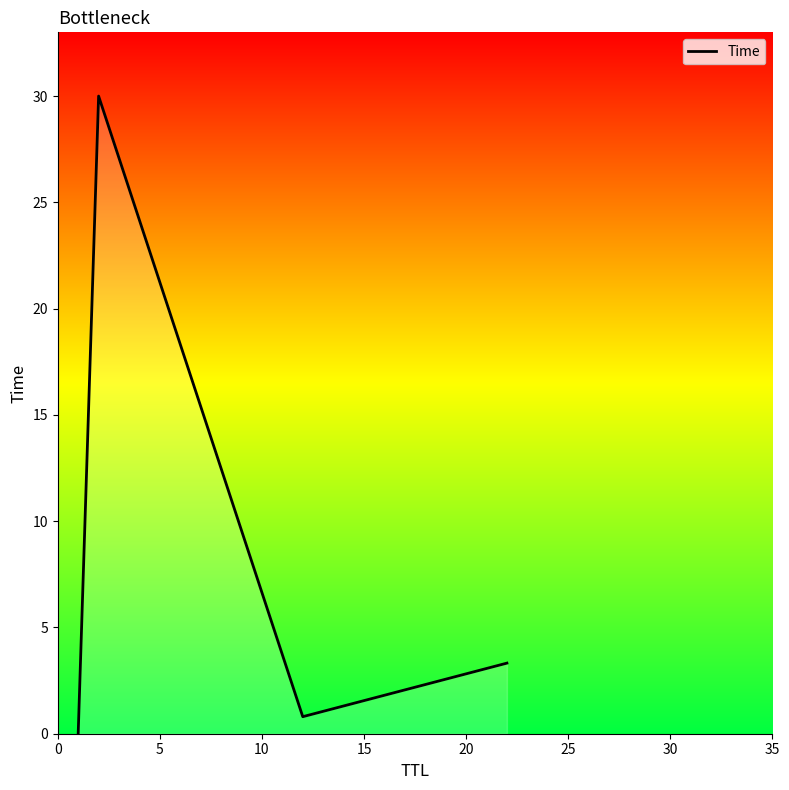

What is the maximum value shown in the chart?

30.0